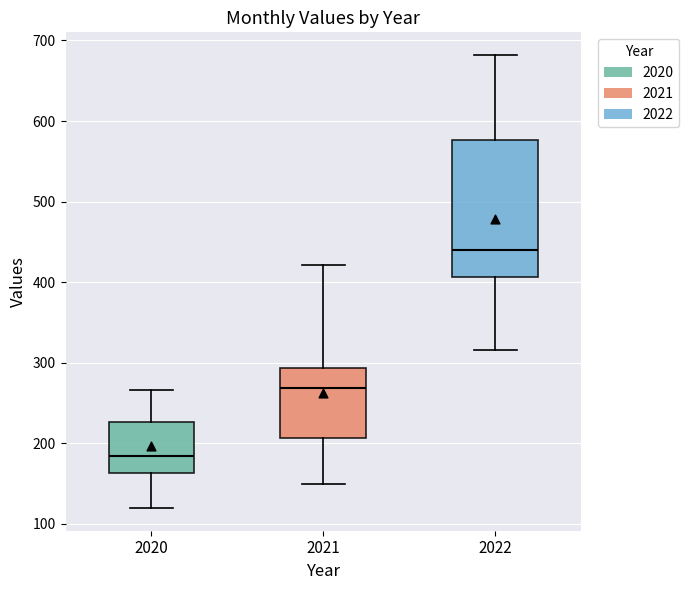

Which box has the highest median line?

2022